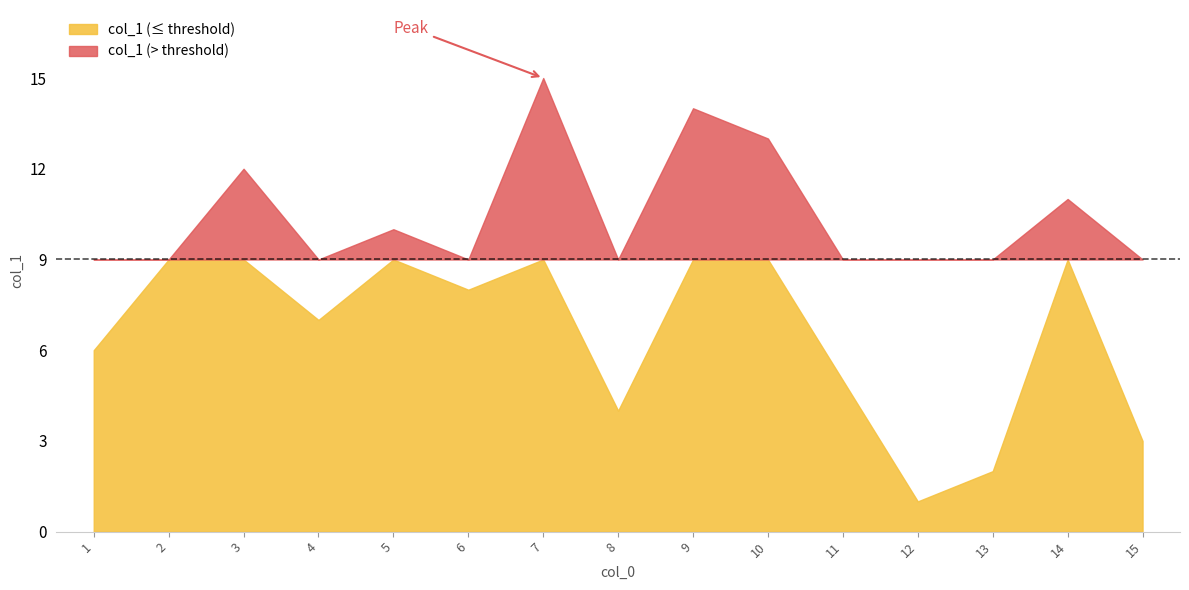

Which has a higher value, 10 or 12?

10